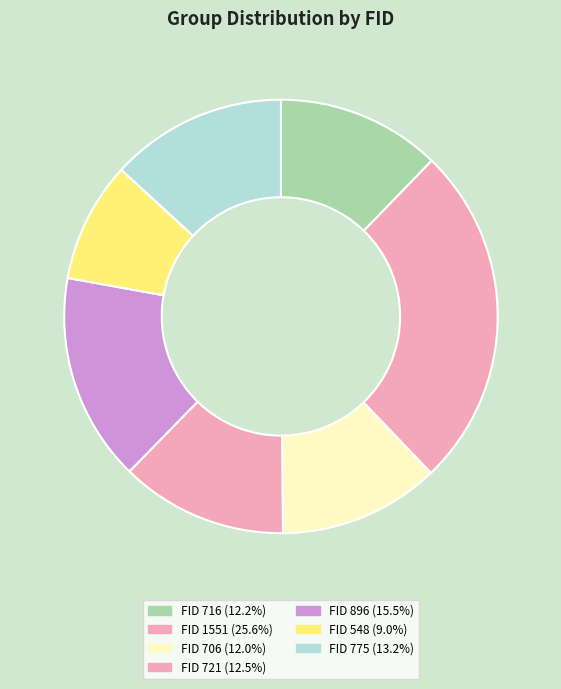

How many segments does this pie chart have?

7